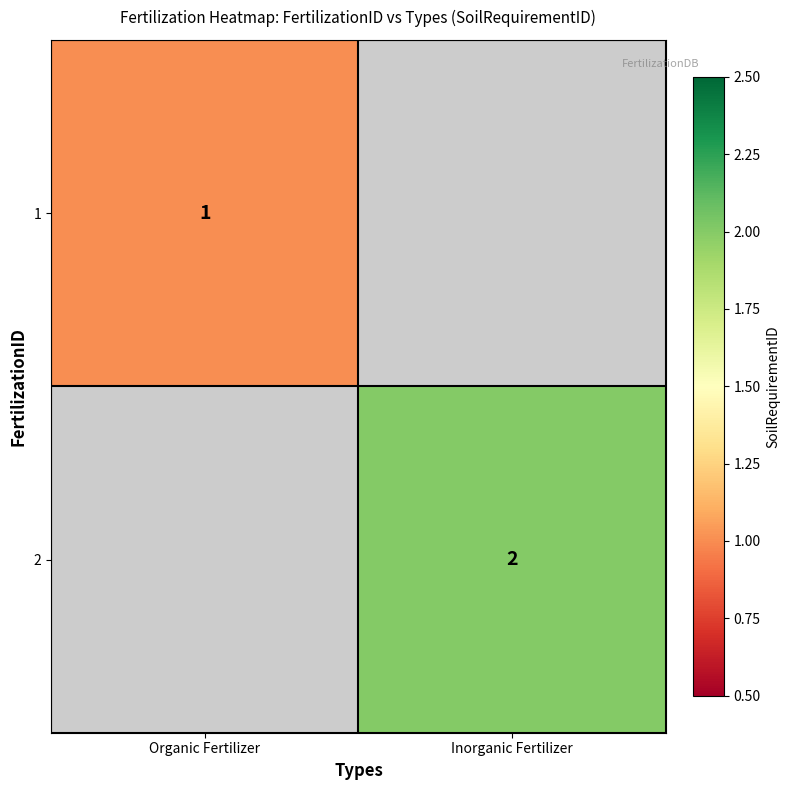

True or false: 2 has a value of 2 at Inorganic Fertilizer.

True